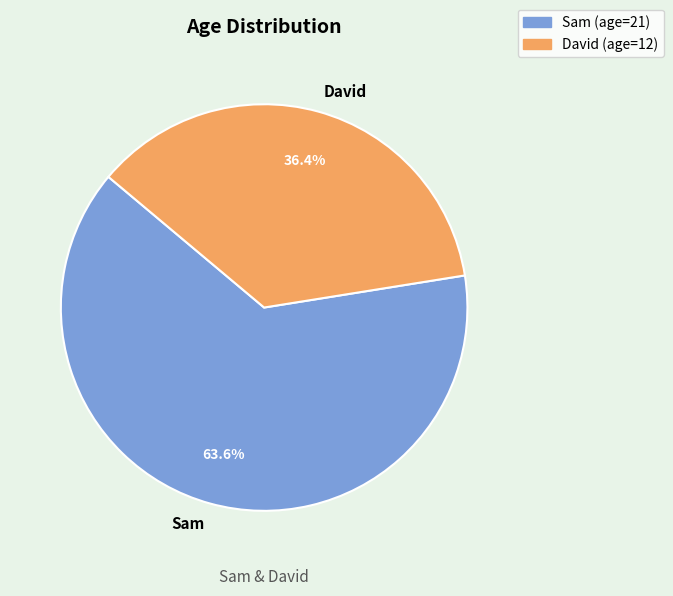

What is the largest slice in the pie chart?

Sam